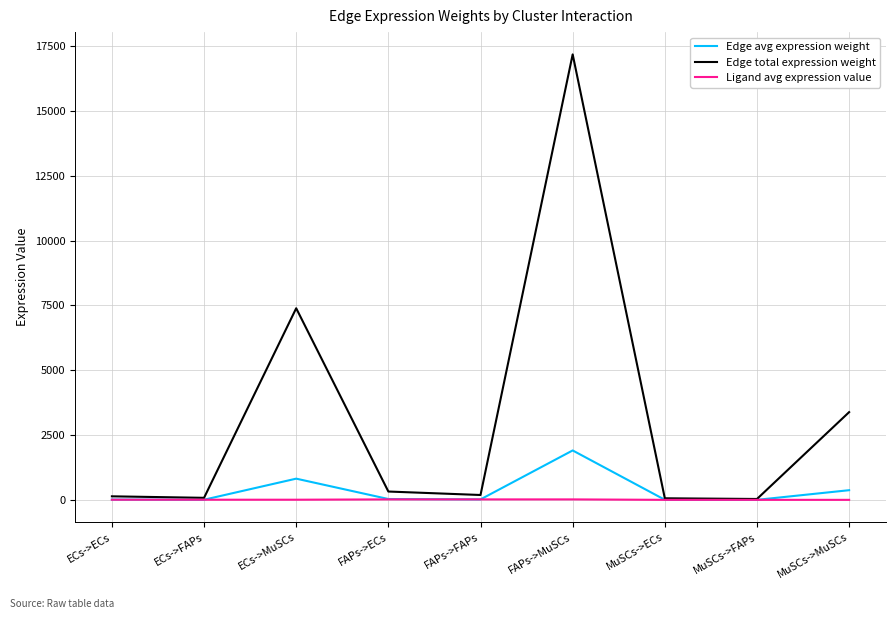

What is the sum of the Edge avg expression weight values at MuSCs->MuSCs and ECs->ECs?

391.7